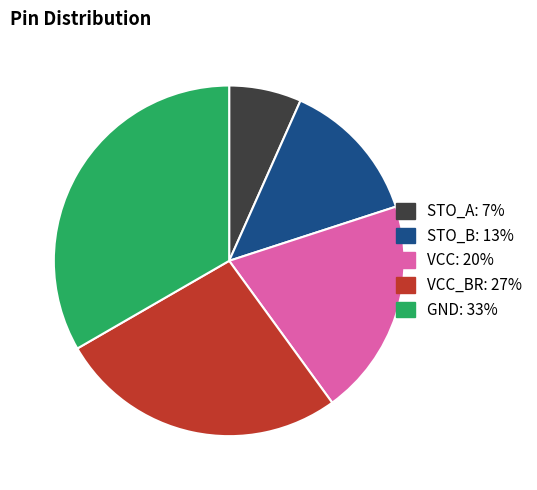

Is there any slice that represents more than half of the pie?

No